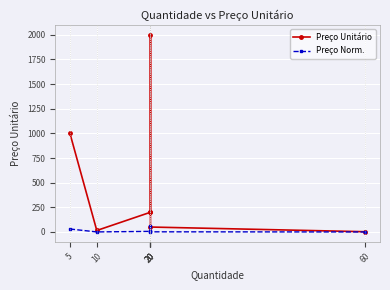

List the series in order of their peak value, highest first.

Preço Unitário, Preço Norm.